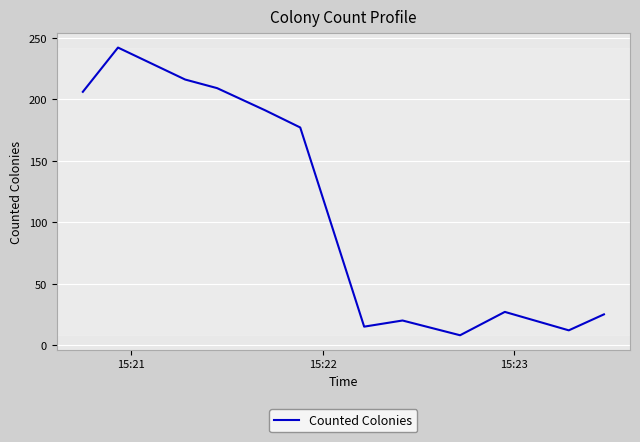

What is the difference between the maximum and minimum values?

234